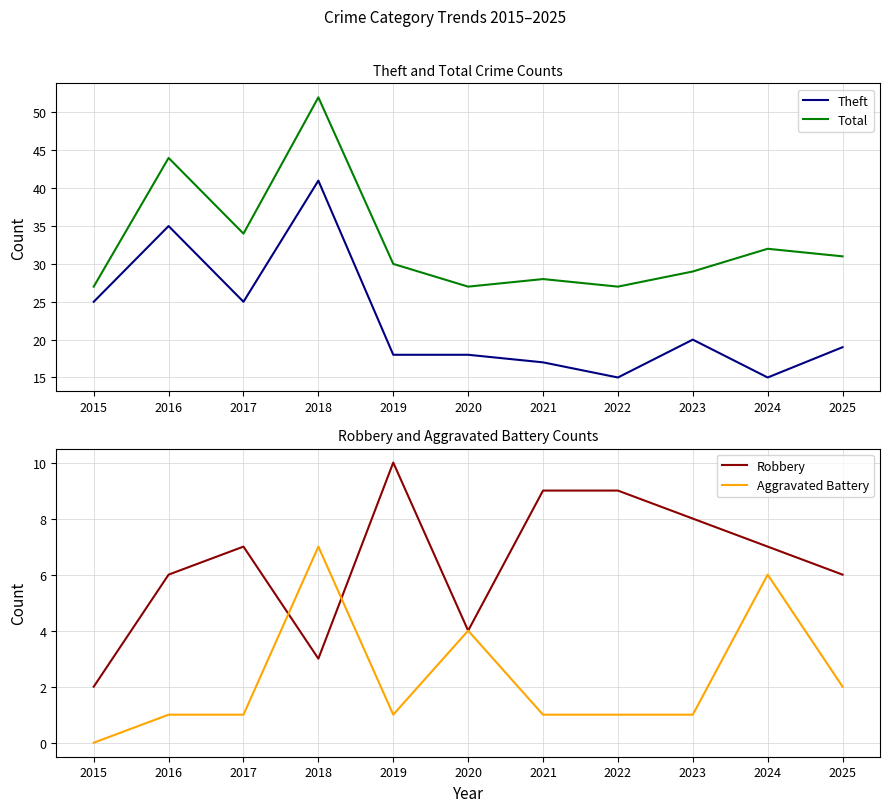

At which category is the sum across all series the highest?

2018